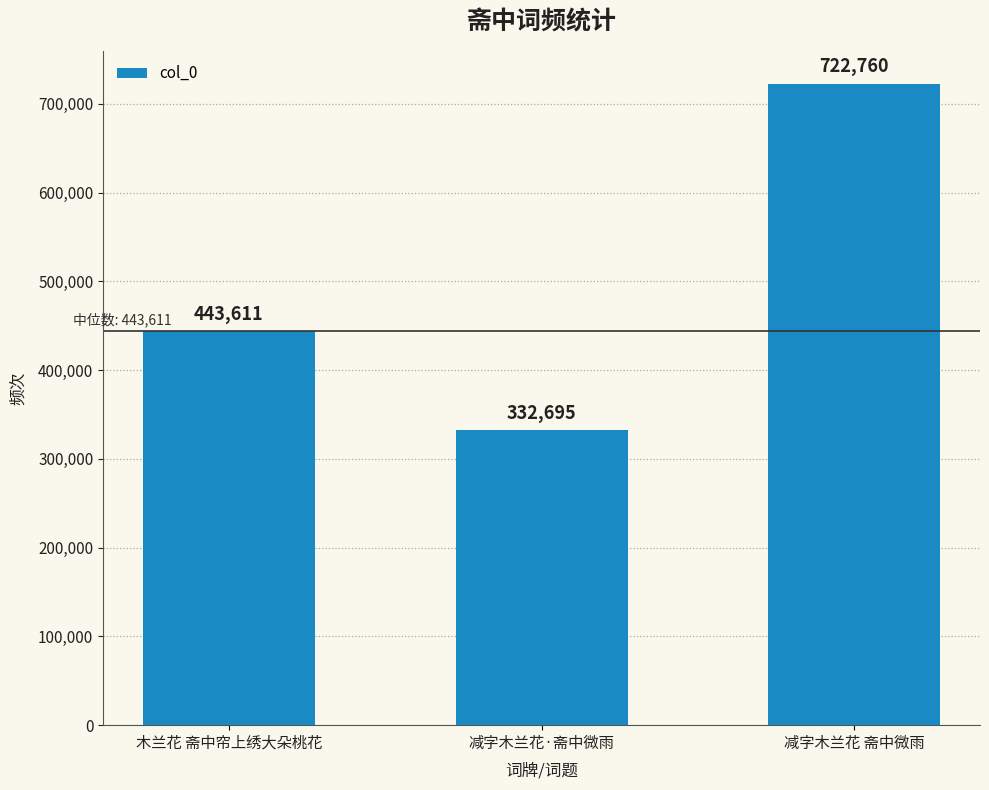

Reading left to right, what are all the values shown in this chart?

443611	332695	722760